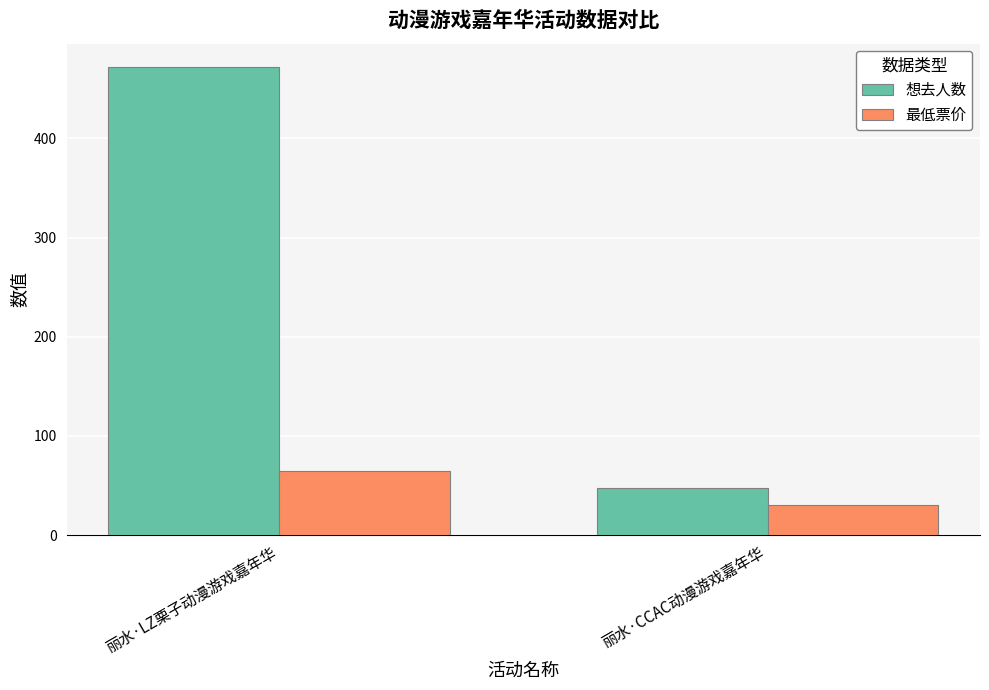

Reading right to left, transcribe all the data shown in this chart.

想去人数: 丽水·CCAC动漫游戏嘉年华=47.0	丽水·LZ栗子动漫游戏嘉年华=472.0
最低票价: 丽水·CCAC动漫游戏嘉年华=29.9	丽水·LZ栗子动漫游戏嘉年华=65.0